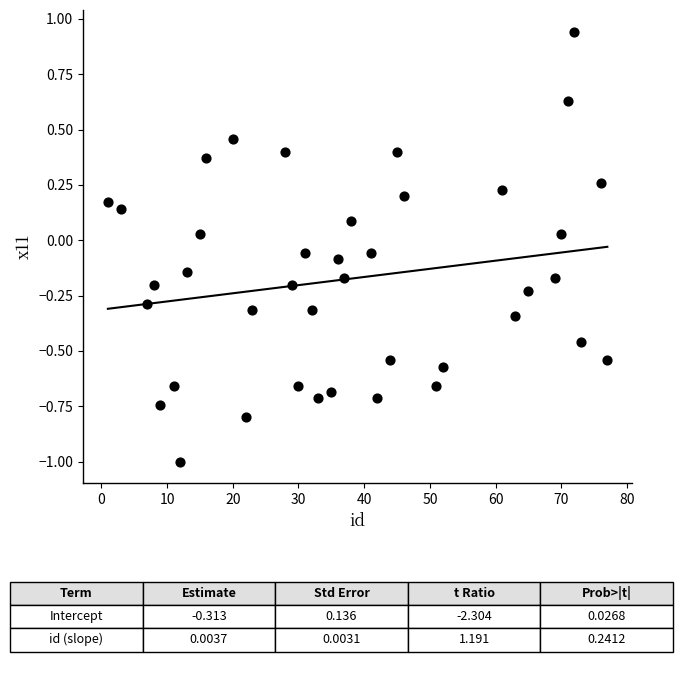

What is the range of X values (max minus min)?

76.0